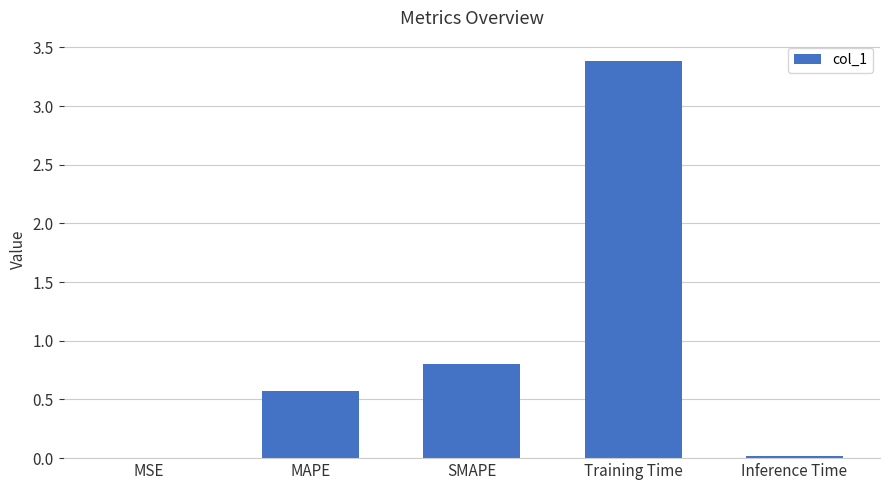

Between SMAPE and Inference Time, which is larger?

SMAPE